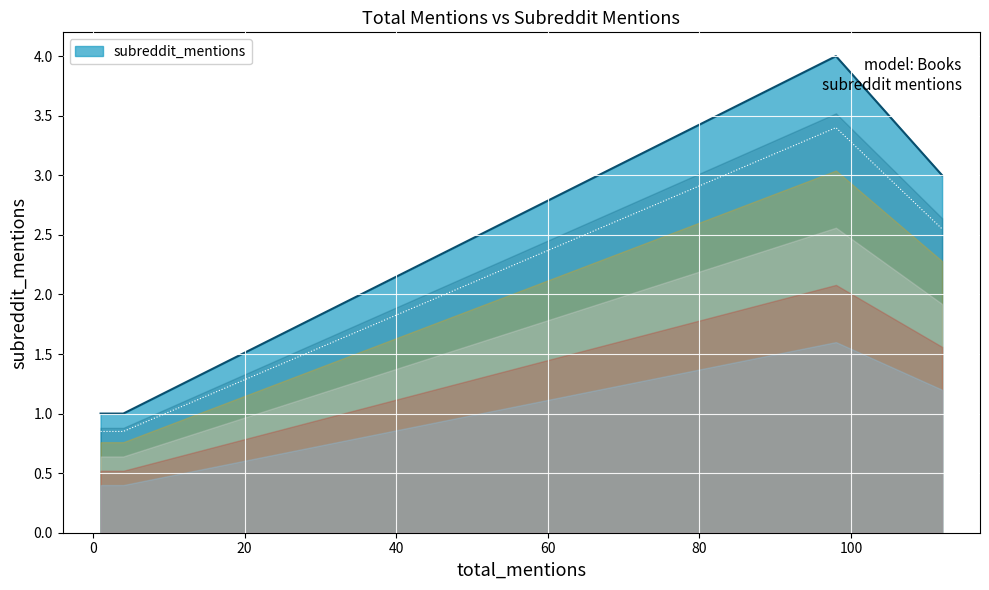

True or false: the data shows 0 at 4.

False